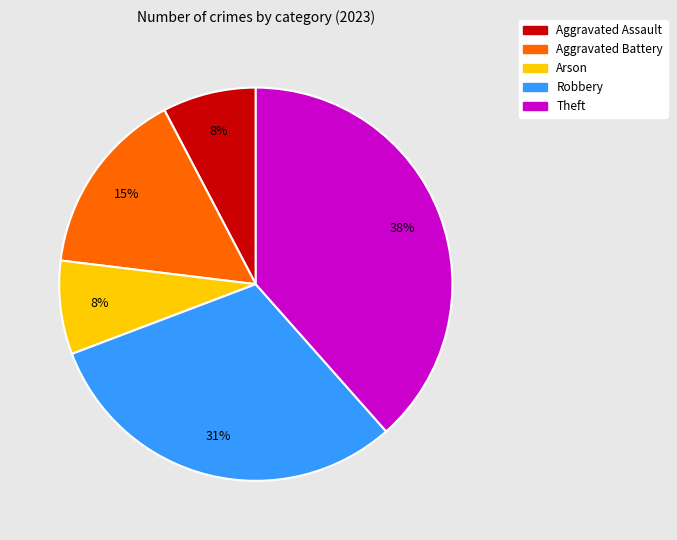

Combined, do Arson and Robbery account for over 50%?

No